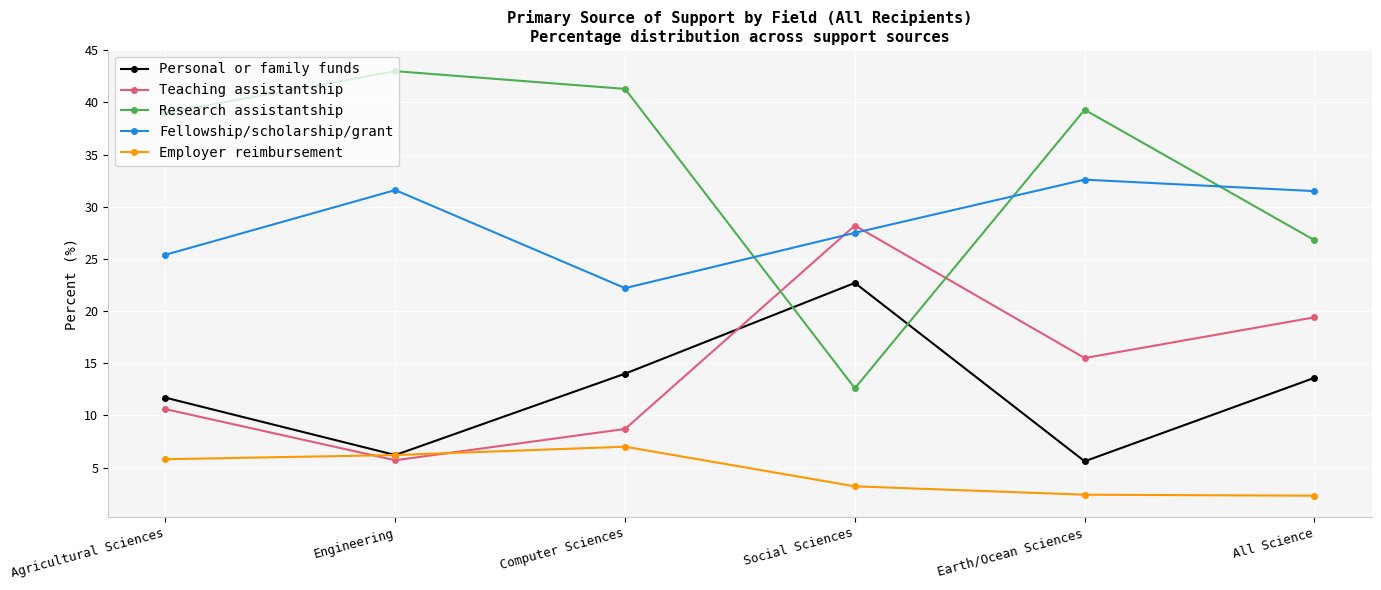

How many values in the Employer reimbursement series exceed 5?

3